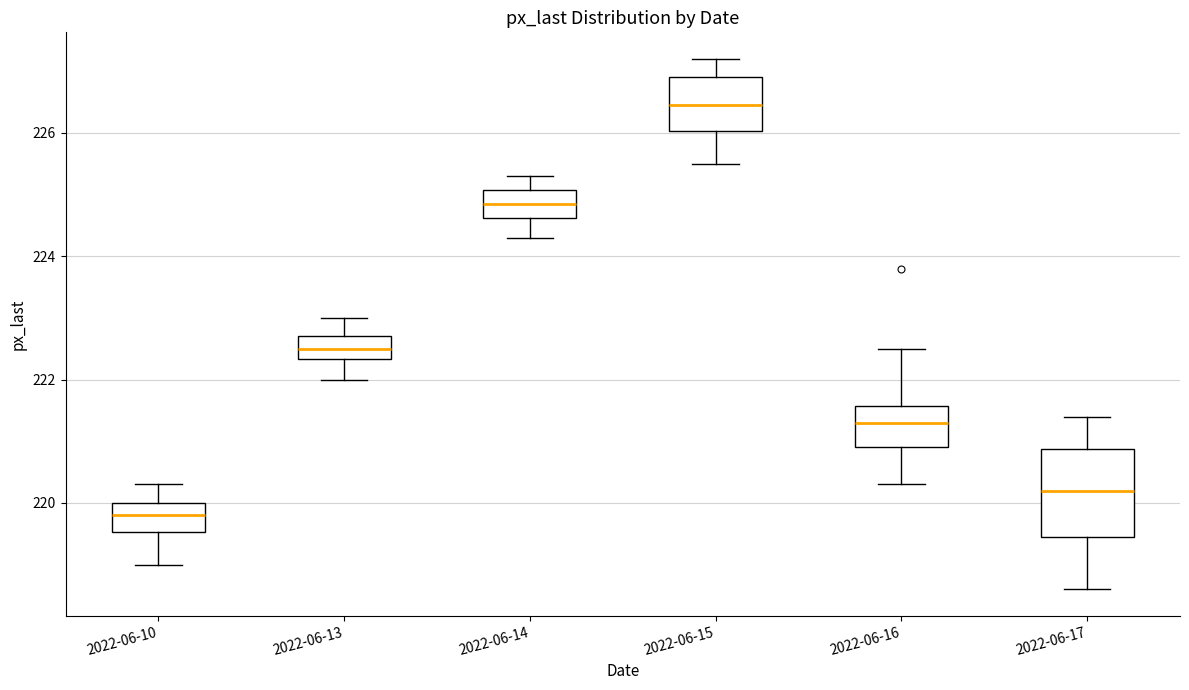

Reading left to right, transcribe this box plot: for each box, give where its median line is, the range the box spans, and where its two whiskers end, as read against the y-axis. The values are not printed on the chart, so give them approximately, as read against the axis.

2022-06-10: median 219.8, box 219.6 to 220.0, whiskers 219.0 to 220.4
2022-06-13: median 222.6, box 222.4 to 222.8, whiskers 222.0 to 223.0
2022-06-14: median 224.8, box 224.6 to 225.0, whiskers 224.4 to 225.4
2022-06-15: median 226.4, box 226.0 to 227.0, whiskers 225.6 to 227.2
2022-06-16: median 221.4, box 221.0 to 221.6, whiskers 220.4 to 222.6
2022-06-17: median 220.2, box 219.4 to 220.8, whiskers 218.6 to 221.4